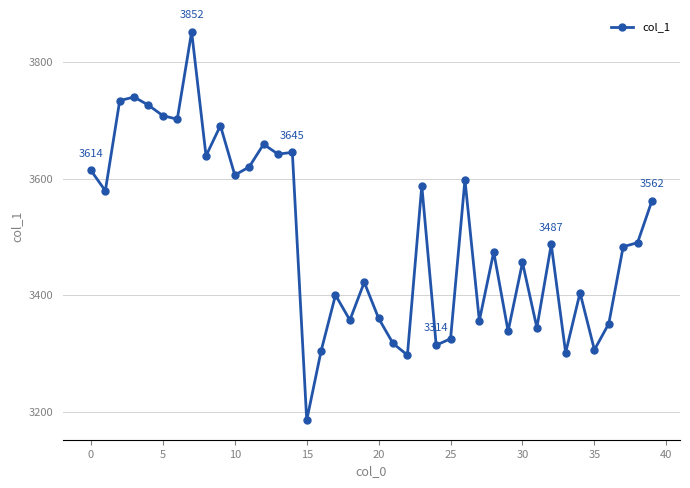

What is the minimum value shown in the chart?

3185